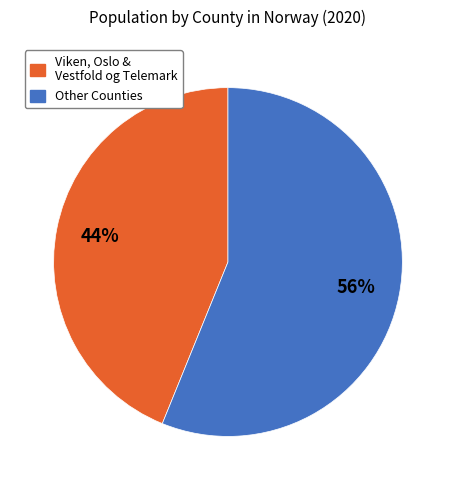

Is there any slice that represents more than half of the pie?

Yes